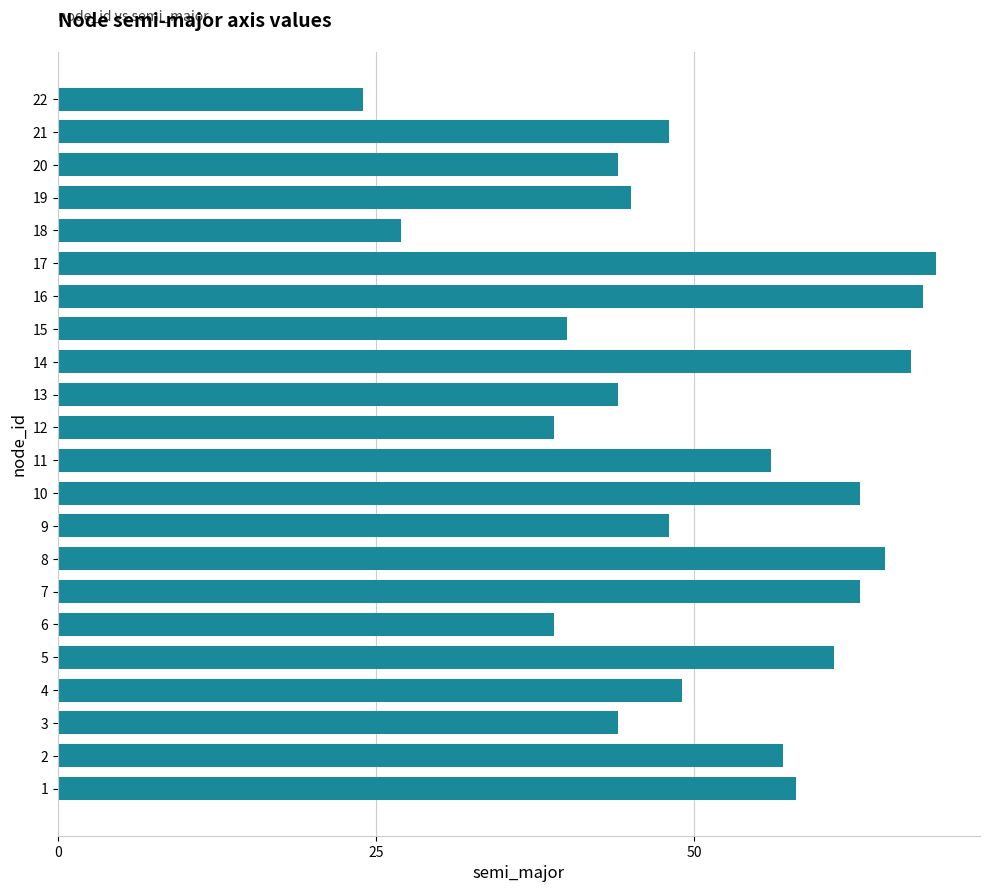

True or false: the data shows 11 at 15.

False